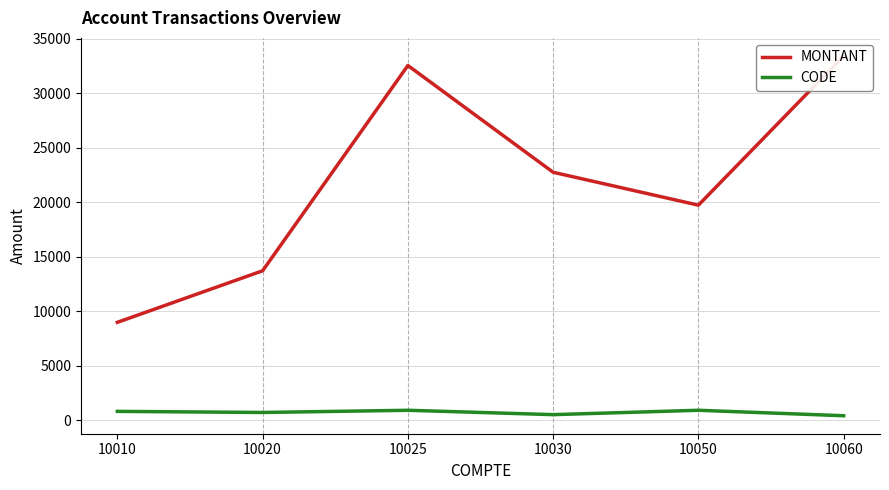

Is this an area chart (filled region under the line)?

No